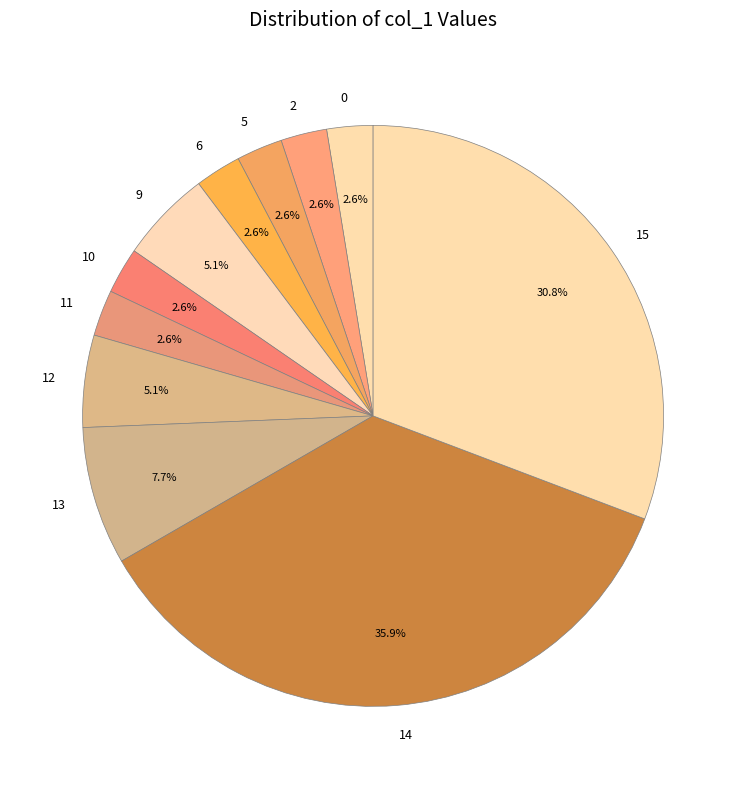

What percentage is the 15 slice, to the nearest percent?

31%